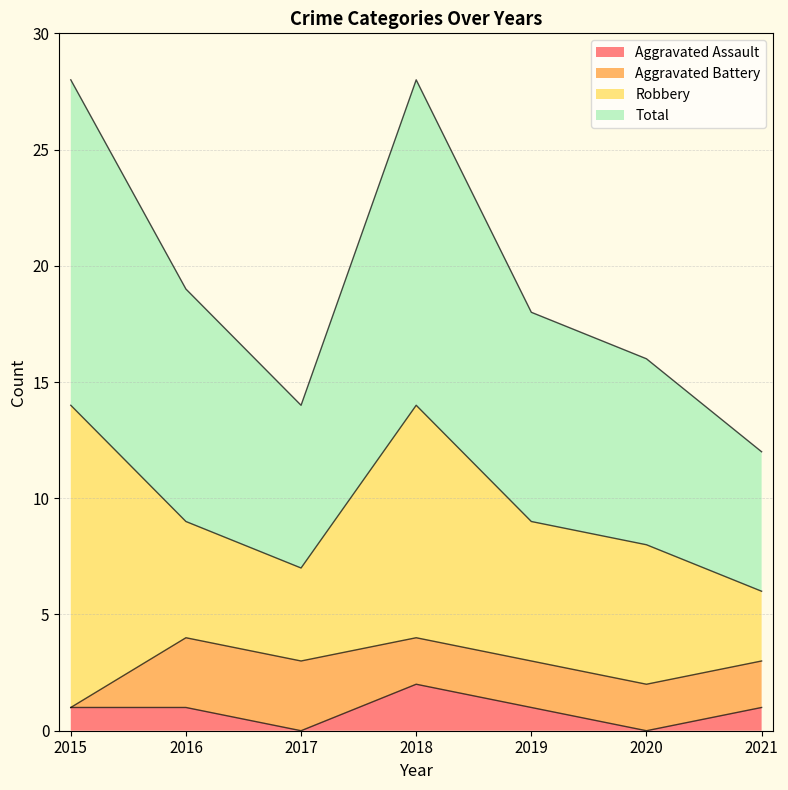

What are all the series names shown in the legend?

Aggravated Assault, Aggravated Battery, Robbery, Total